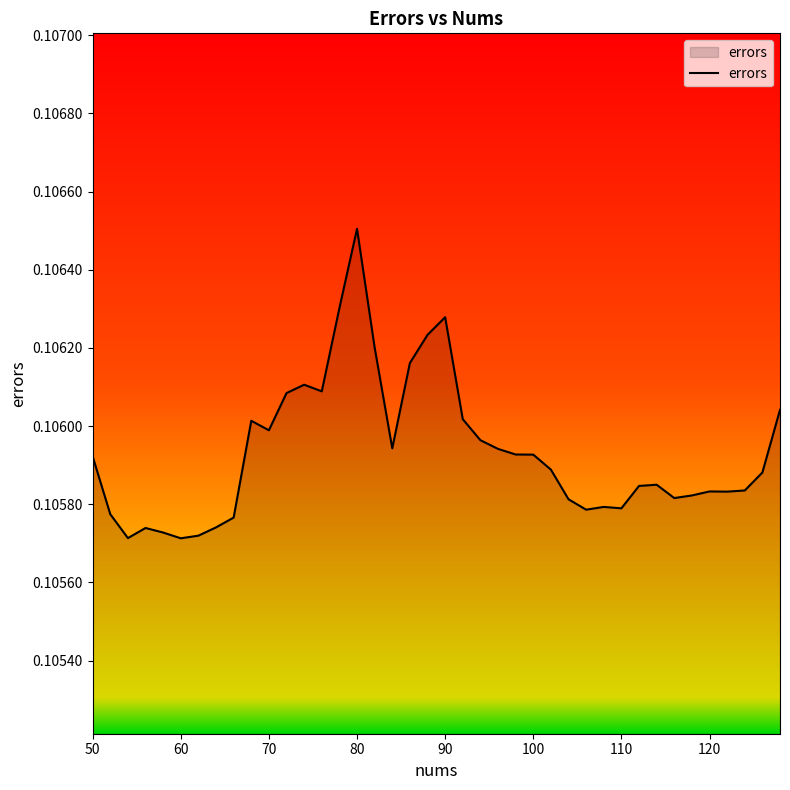

Reading left to right, transcribe all the data shown in this chart.

0.1	0.1	0.1	0.1	0.1	0.1	0.1	0.1	0.1	0.1	0.1	0.1	0.1	0.1	0.1	0.1	0.1	0.1	0.1	0.1	0.1	0.1	0.1	0.1	0.1	0.1	0.1	0.1	0.1	0.1	0.1	0.1	0.1	0.1	0.1	0.1	0.1	0.1	0.1	0.1